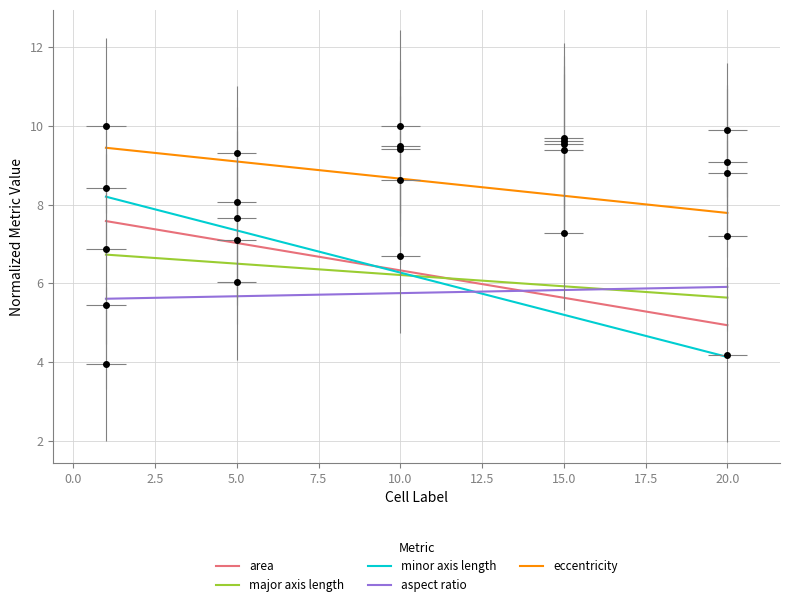

Which has a higher value, 14 or 10.0?

10.0